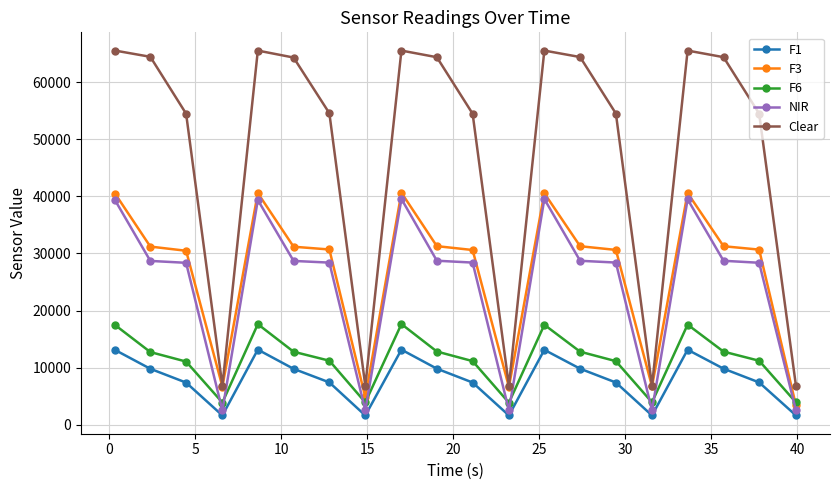

What is the greatest value displayed?

65535